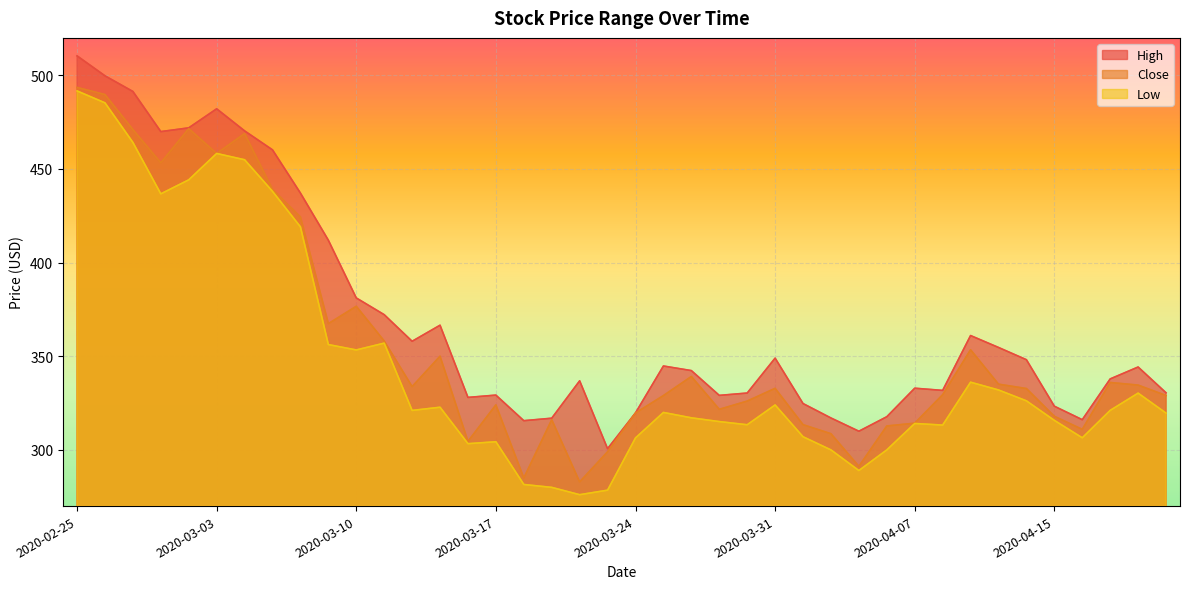

What is the spread (max minus min) of values at 2020-03-20?

60.8